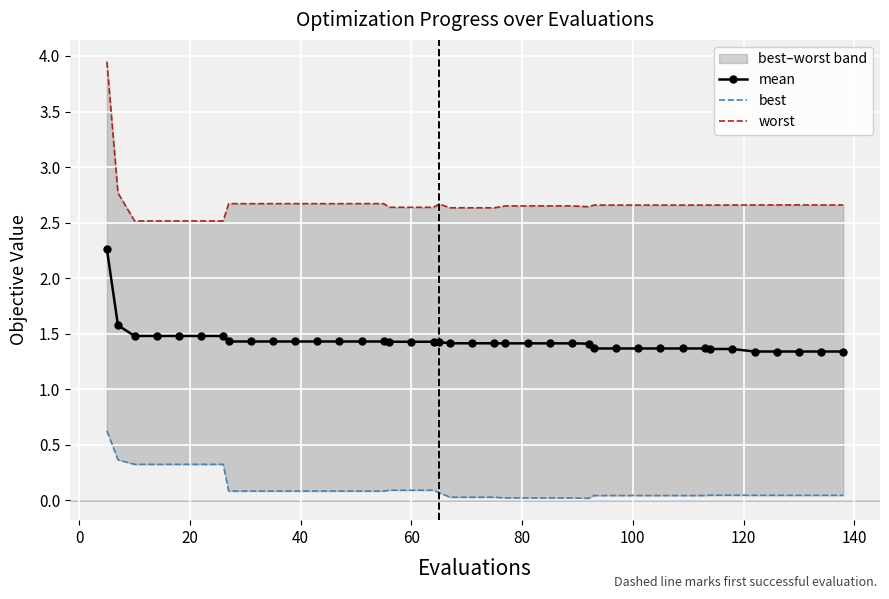

What is the approximate value of mean at 20?

1.4